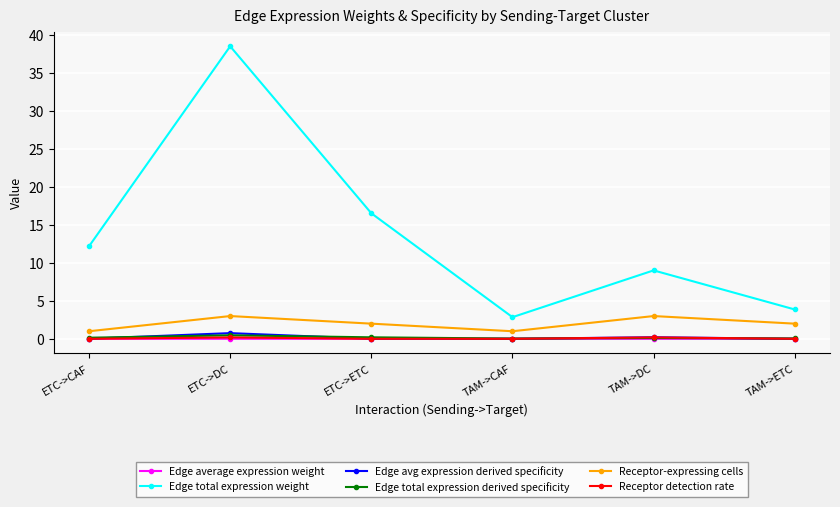

What is the difference between the maximum and minimum values in the Receptor detection rate series?

0.2